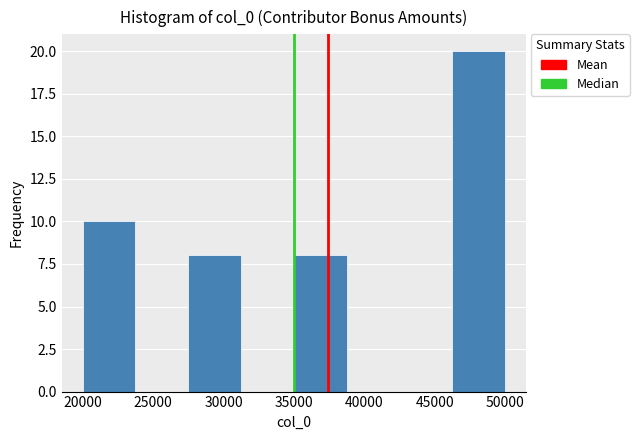

Over which range of the x-axis is the bar tallest?

46250 to 50000